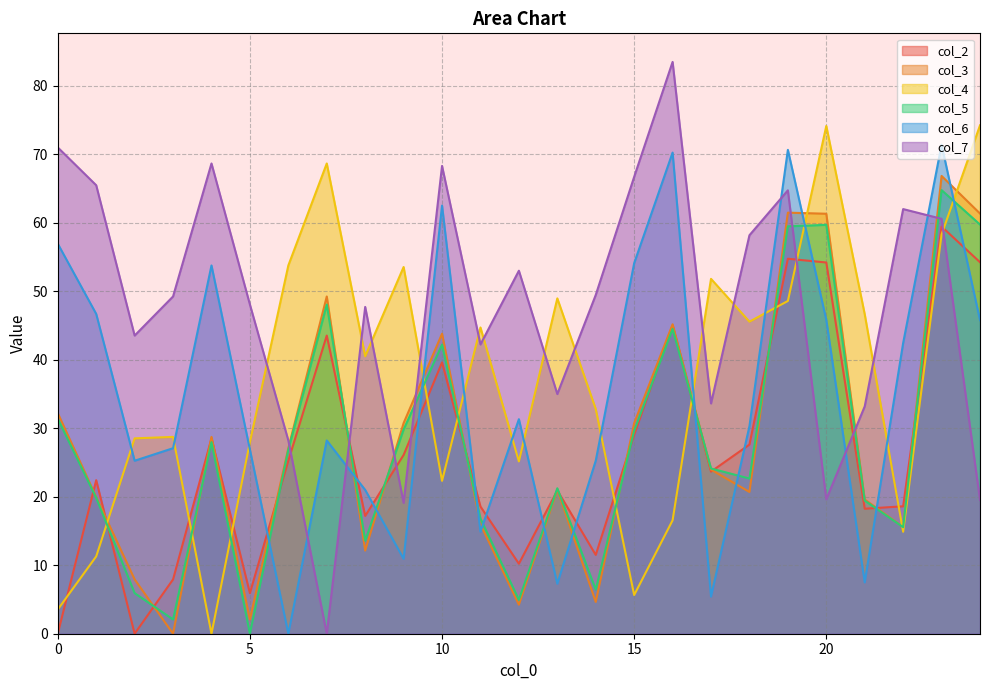

At which category is the sum across all series the highest?

23